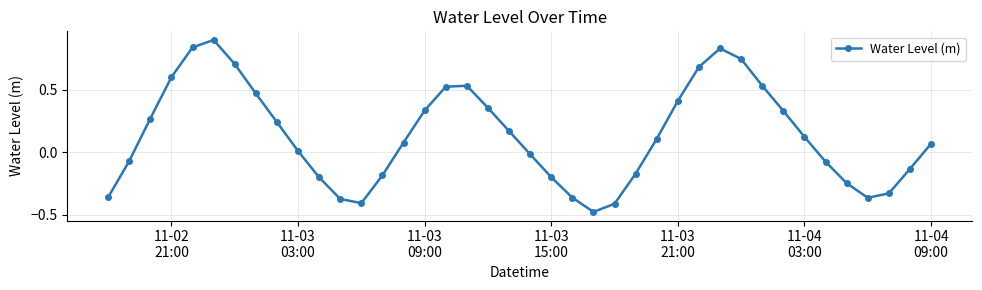

What is the difference between the maximum and second lowest values?

1.3